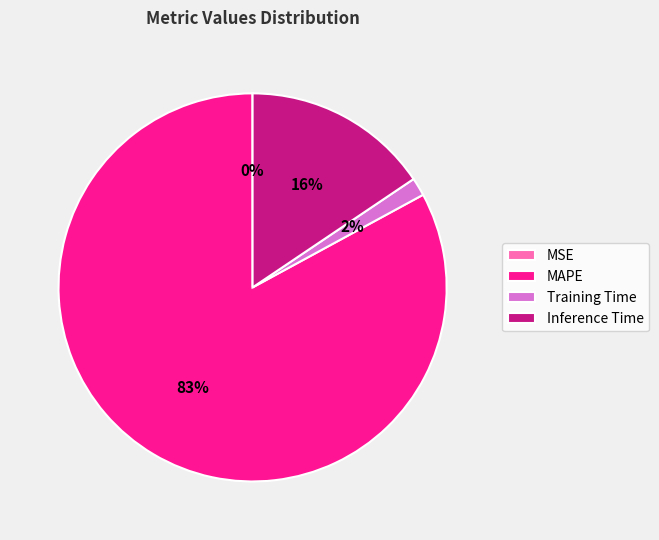

Is the sum of Inference Time and MAPE greater than half?

Yes